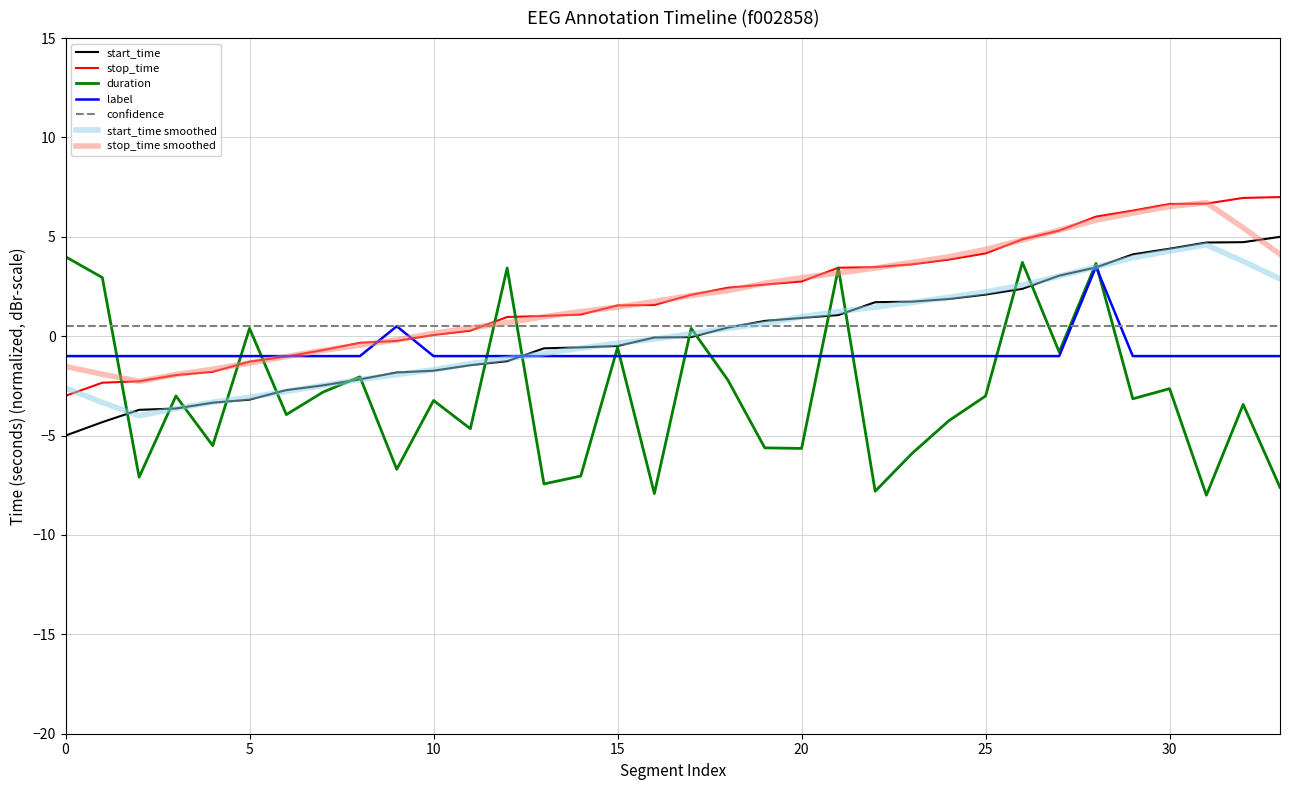

What is the lowest value of the stop_time series?

-3.0